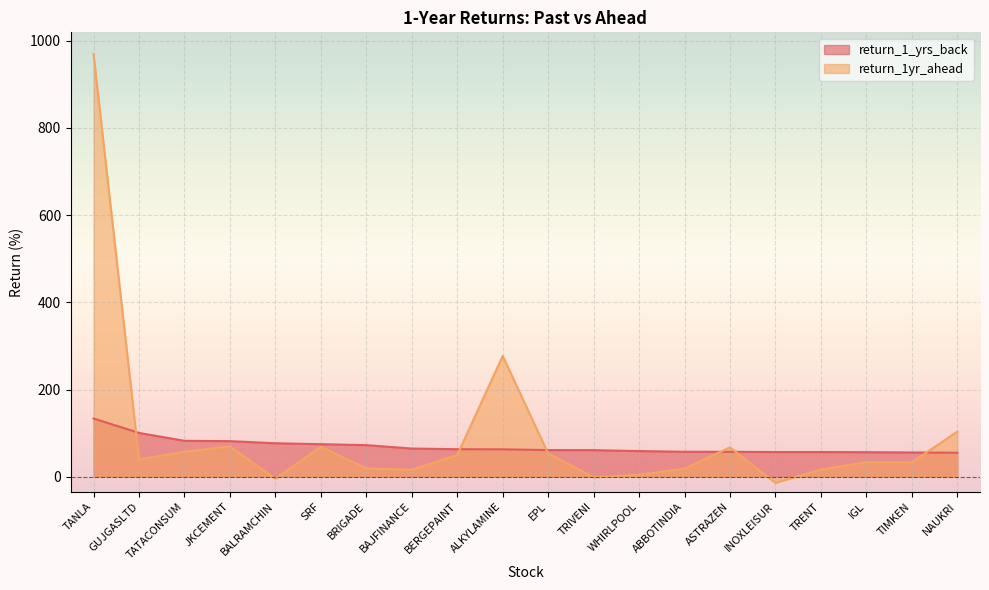

What is the approximate value of return_1yr_ahead at ALKYLAMINE?

277.1